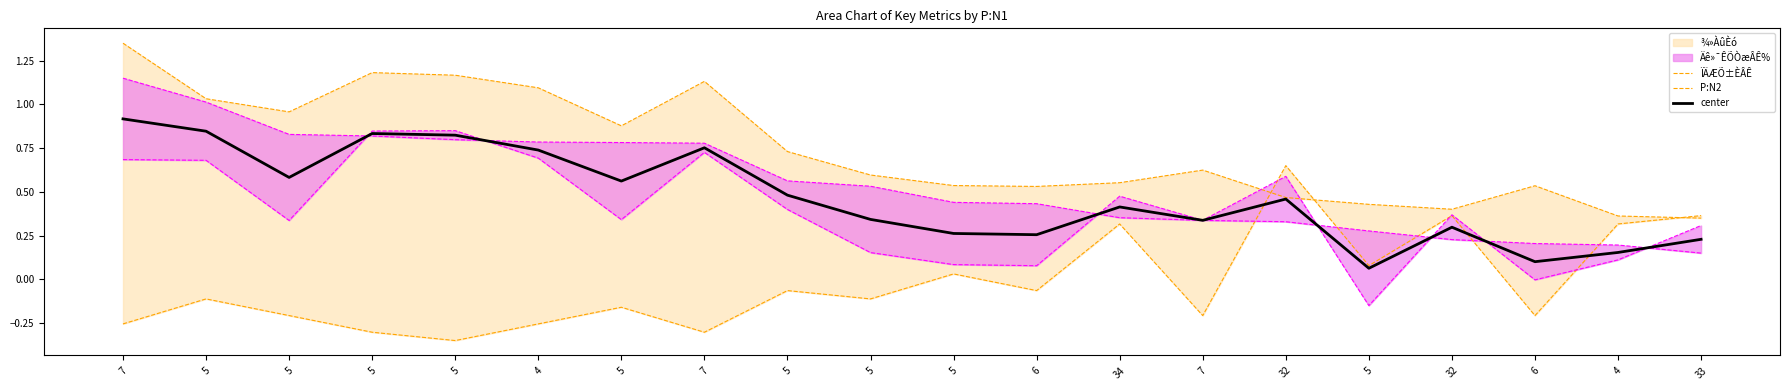

Reading right to left, extract all data points from this chart.

ÏÄÆÕ±ÈÂÊ: 0.4	0.3	-0.2	0.4	0.1	0.7	-0.2	0.3	-0.1	0.0	-0.1	-0.1	-0.3	-0.2	-0.3	-0.3	-0.3	-0.2	-0.1	-0.3
P:N2: 0.3	0.4	0.5	0.4	0.4	0.5	0.6	0.6	0.5	0.5	0.6	0.7	1.1	0.9	1.1	1.2	1.2	1.0	1.0	1.4
center: 0.2	0.2	0.1	0.3	0.1	0.5	0.3	0.4	0.3	0.3	0.3	0.5	0.8	0.6	0.7	0.8	0.8	0.6	0.8	0.9